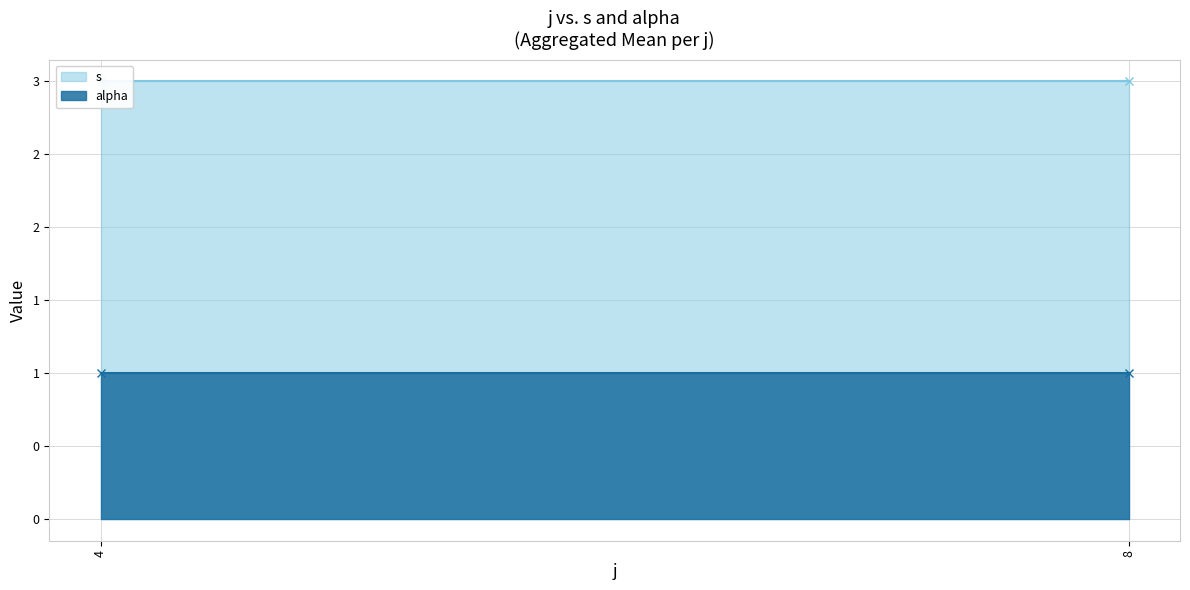

True or false: alpha and s cross at least once.

False